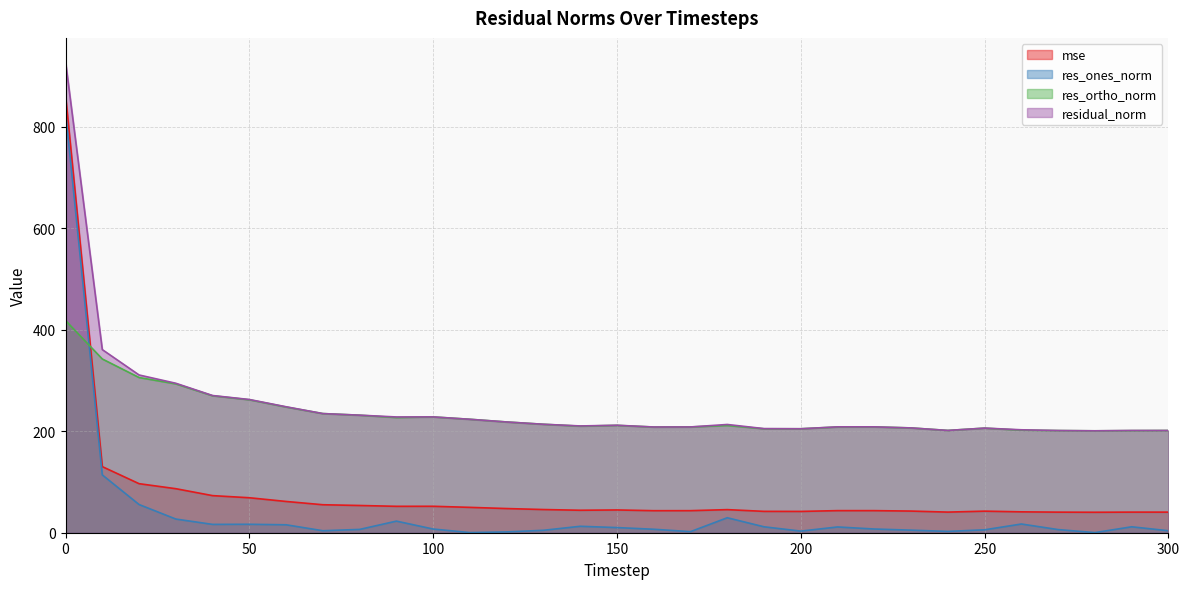

Which category has the lowest value across all series?

280